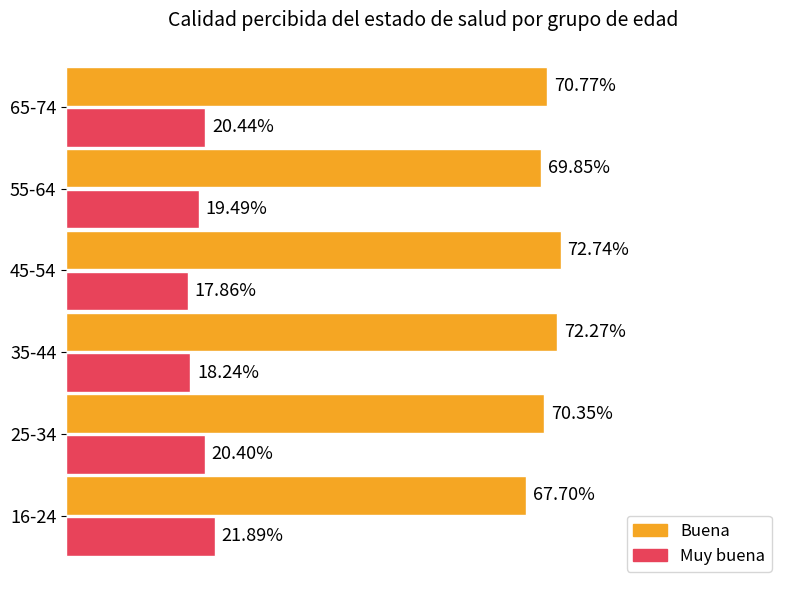

What are all the series names shown in the legend?

Buena, Muy buena